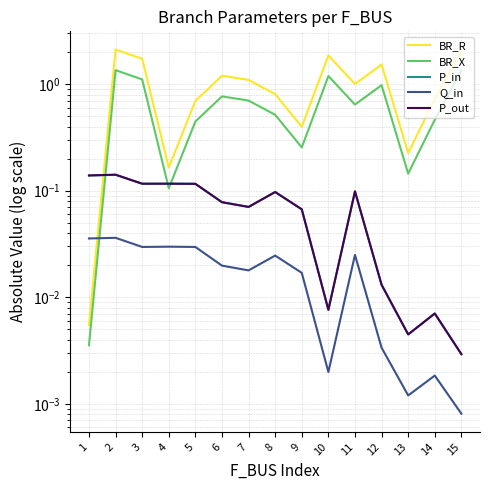

At 14, list the series in order from largest to smallest.

BR_R, BR_X, P_out, P_in, Q_in